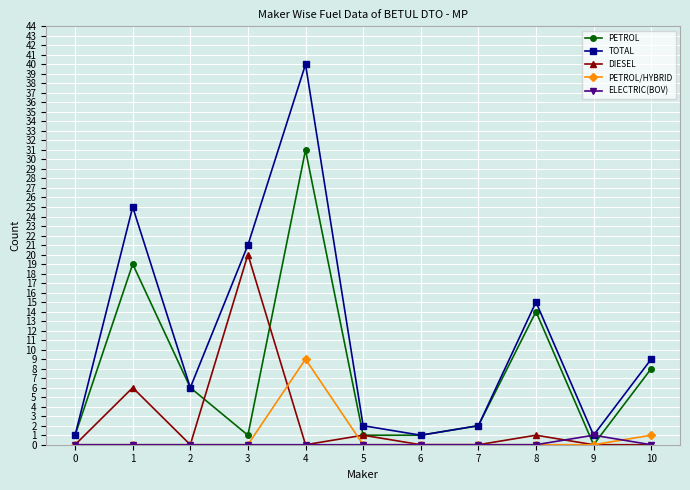

Which category has the highest value in the DIESEL series?

3